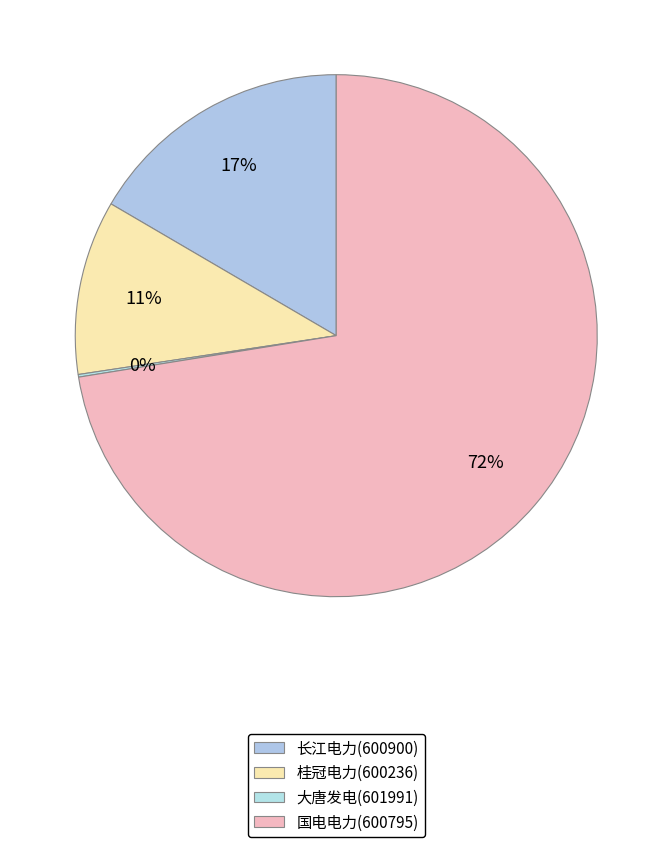

Which has a higher value, 桂冠电力(600236) or 国电电力(600795)?

国电电力(600795)